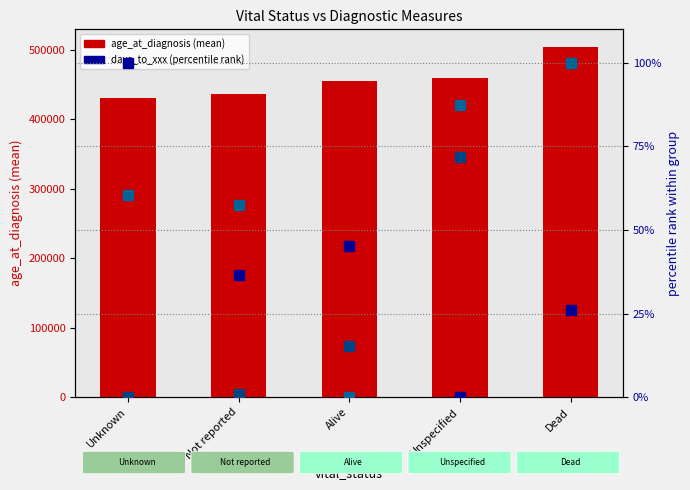

What is the label of the 2nd bar from the left?

Not reported